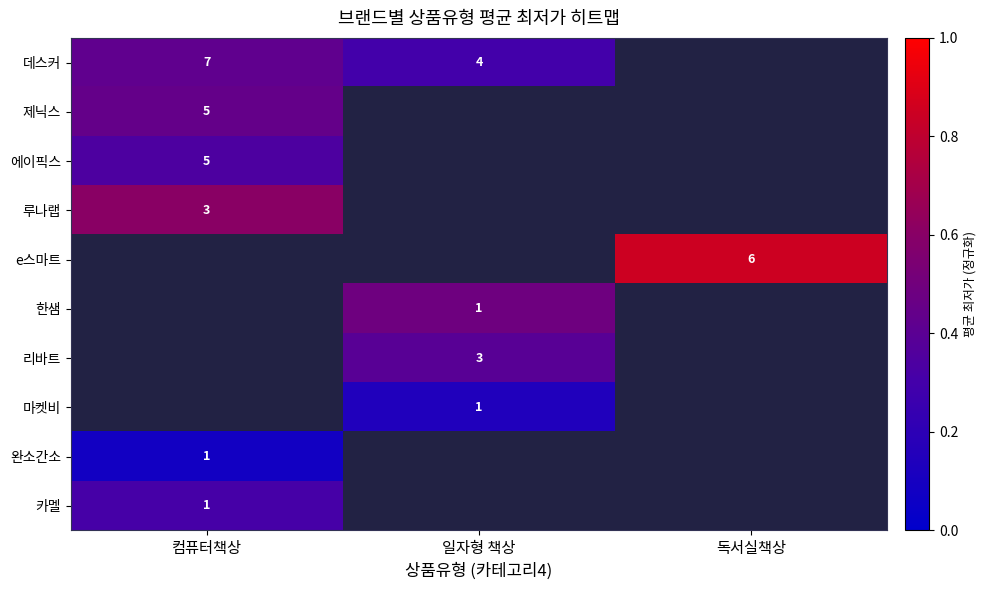

How many data points does each series have?

3